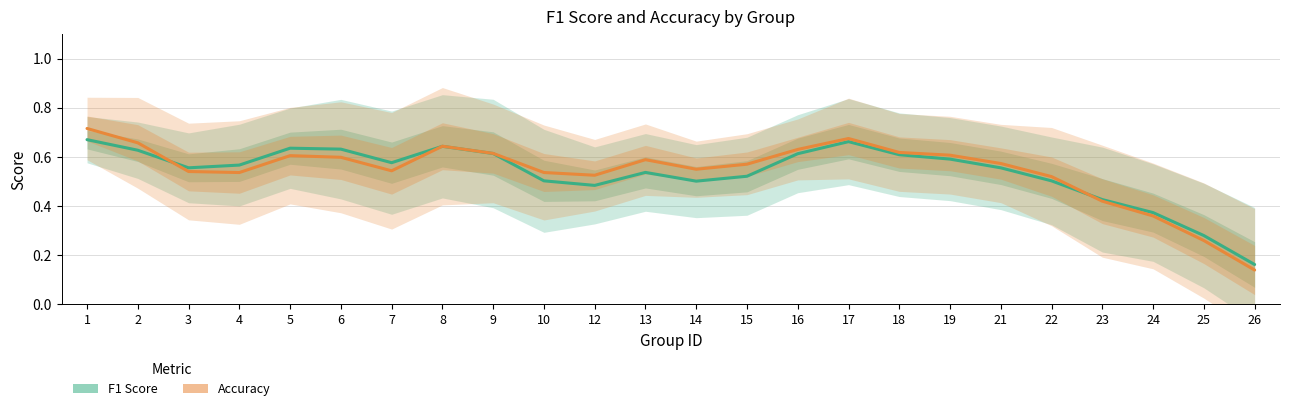

Rank the series at 25 from highest to lowest value.

f1, accuracy